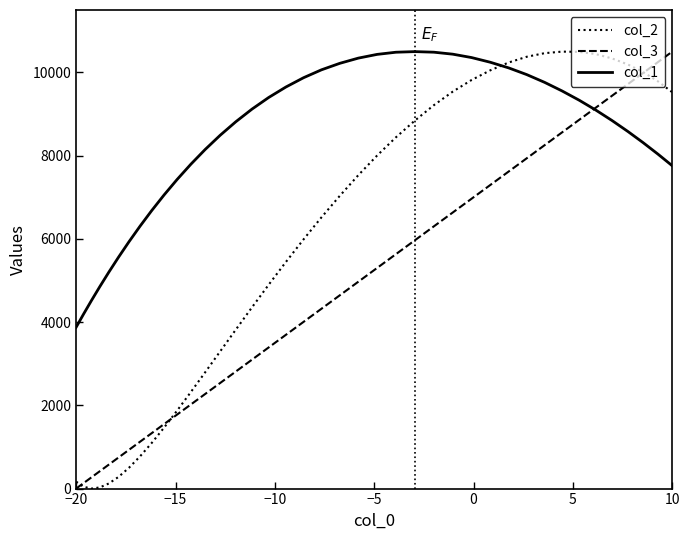

True or false: col_2 and col_1 cross at least once.

True